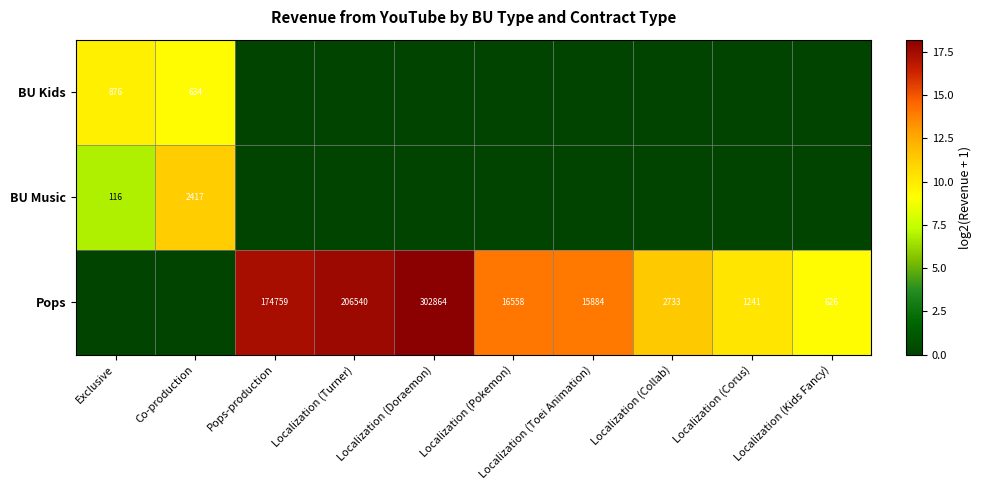

What is the sum of the Pops values at Localization (Pokemon) and Localization (Doraemon)?

319422